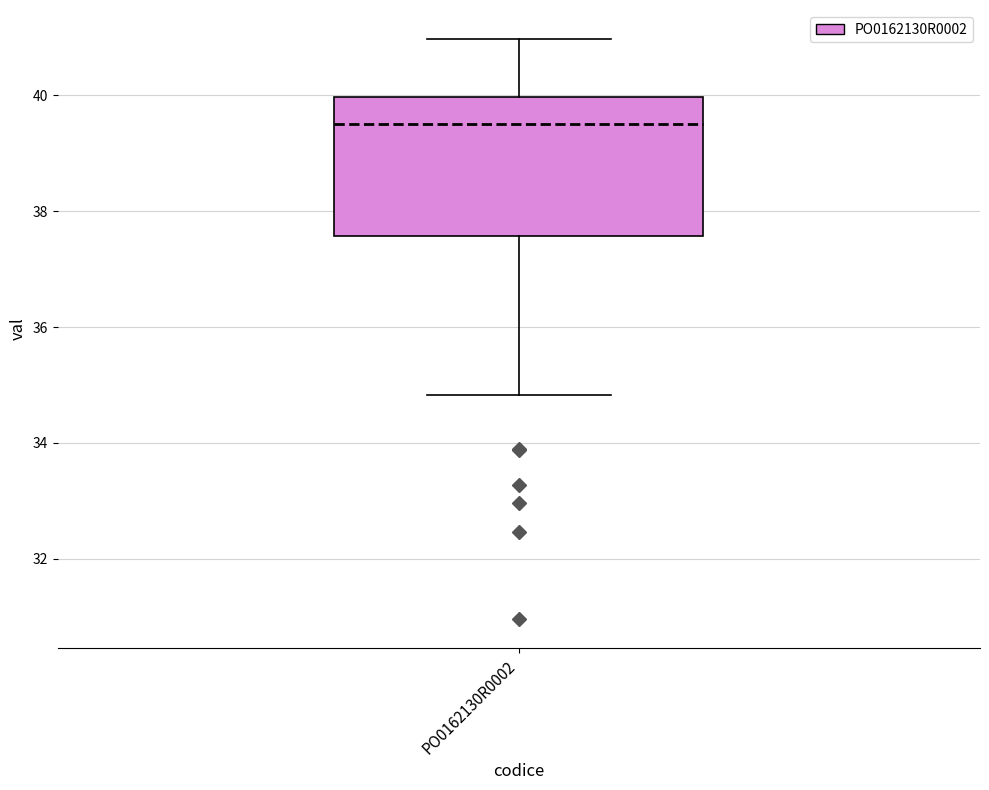

Where is the lower edge of the box for PO0162130R0002 on the y-axis? The values are not printed on the chart, so give them approximately, as read against the axis.

37.6